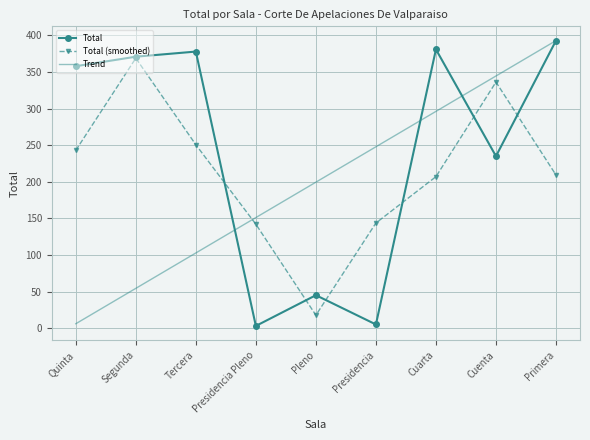

Count the number of data series in this chart.

3